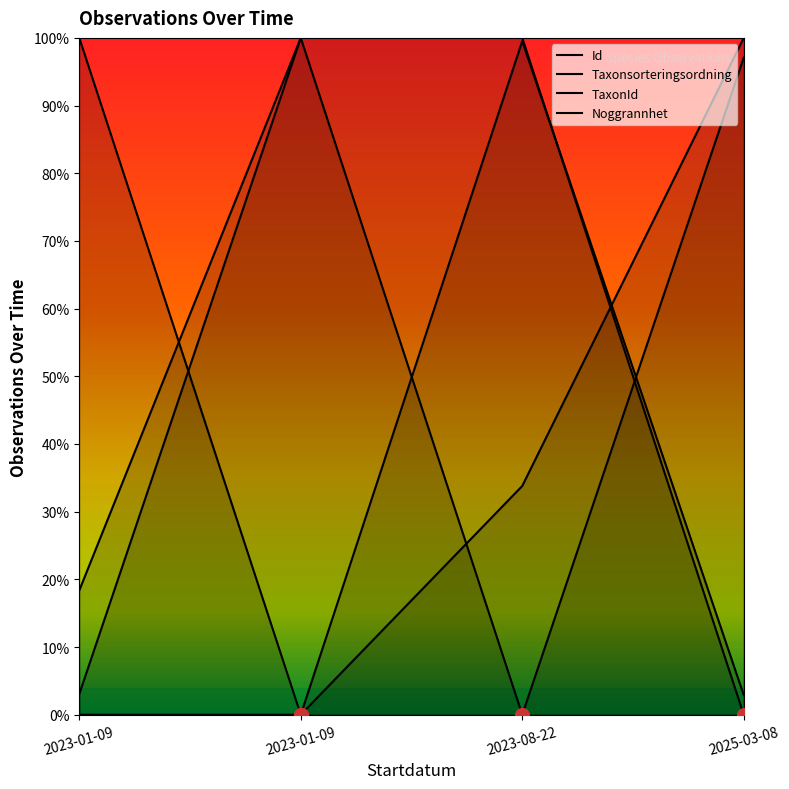

At how many categories does at least one series exceed 0?

4